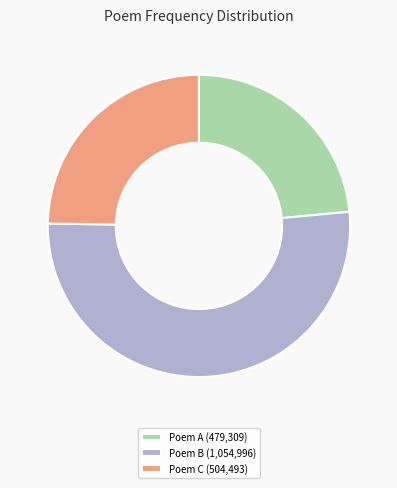

The Poem A (479,309) slice represents 18% of the pie. True or false?

False